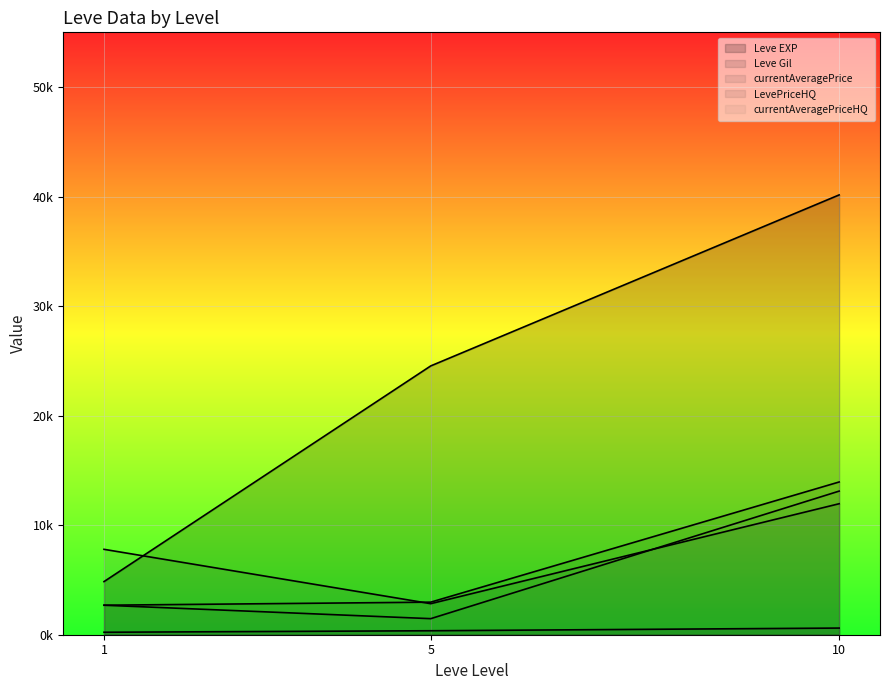

Is the value of currentAveragePriceHQ at 10 greater than the value of Leve Gil at 5?

No